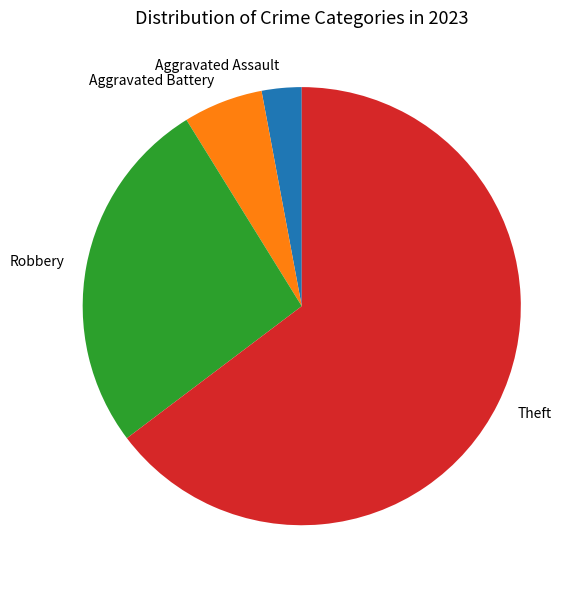

Which has a higher value, Aggravated Battery or Aggravated Assault?

Aggravated Battery